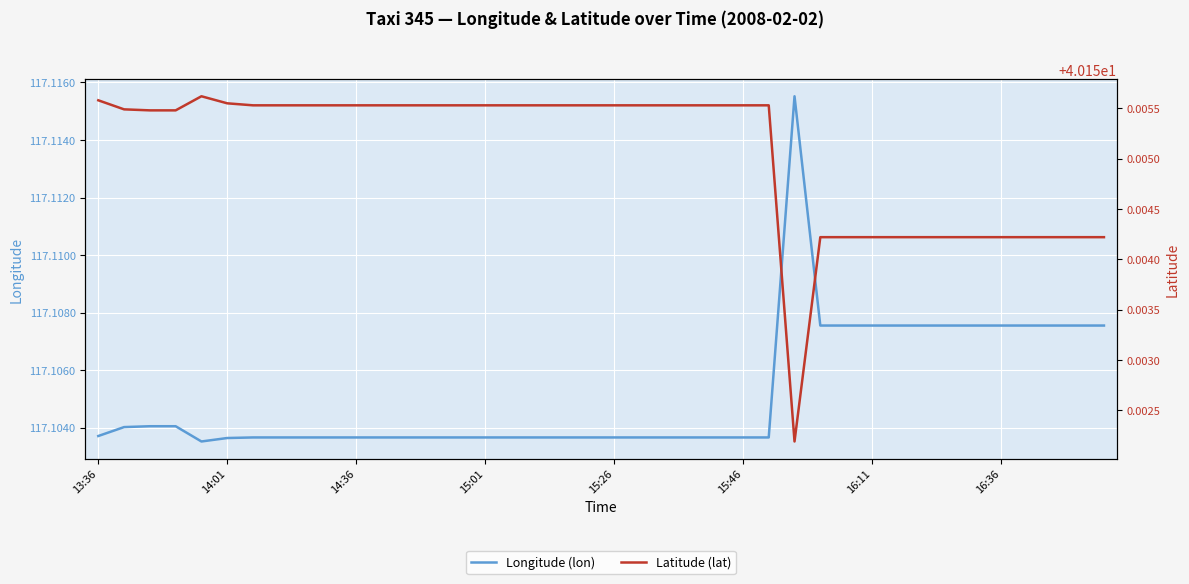

True or false: Longitude (lon) and Latitude (lat) cross at least once.

False